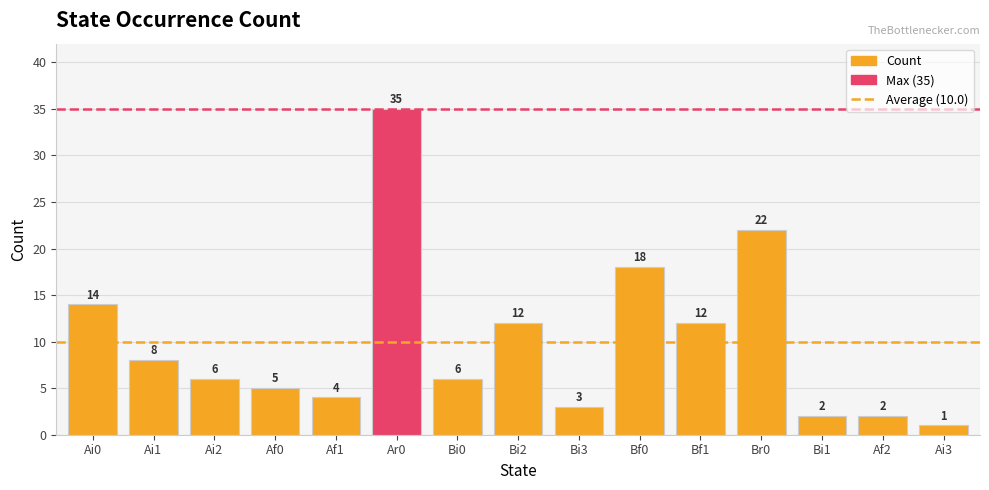

What is the value of the 7th bar from the left?

6